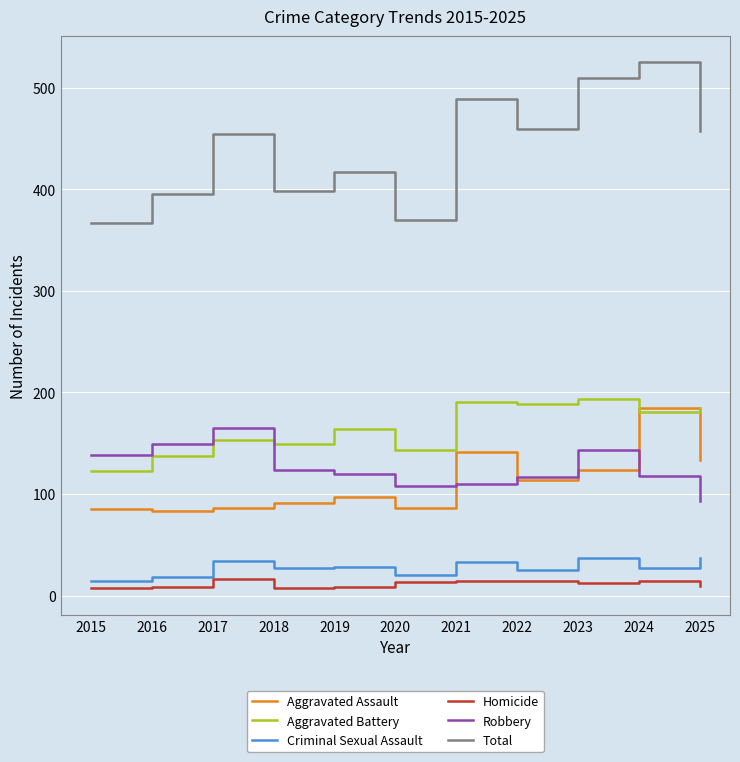

What is the smallest value displayed?

7